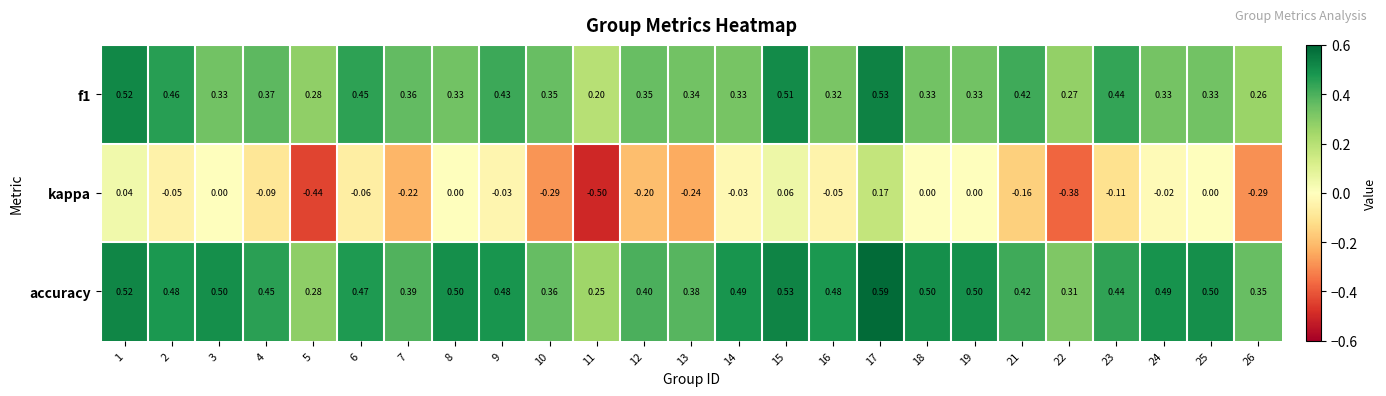

What is the total value across all series at 17?

1.3